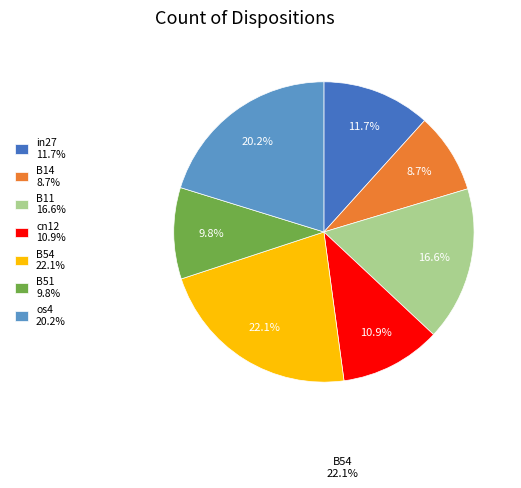

What percentage is the in27 slice, to the nearest percent?

12%